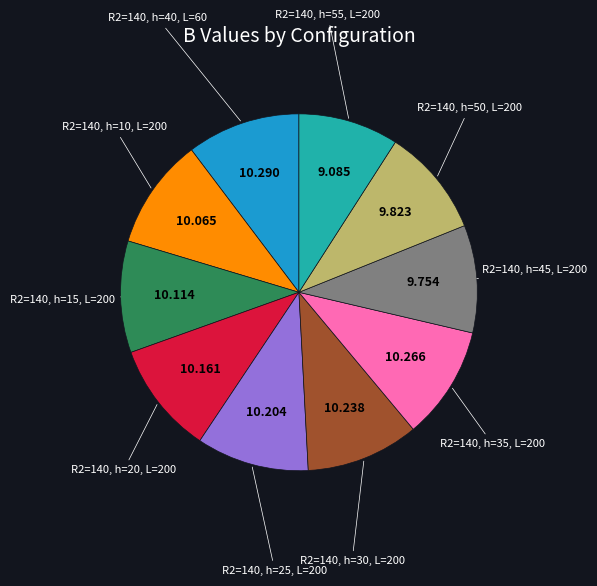

Count the number of slices in the pie.

10